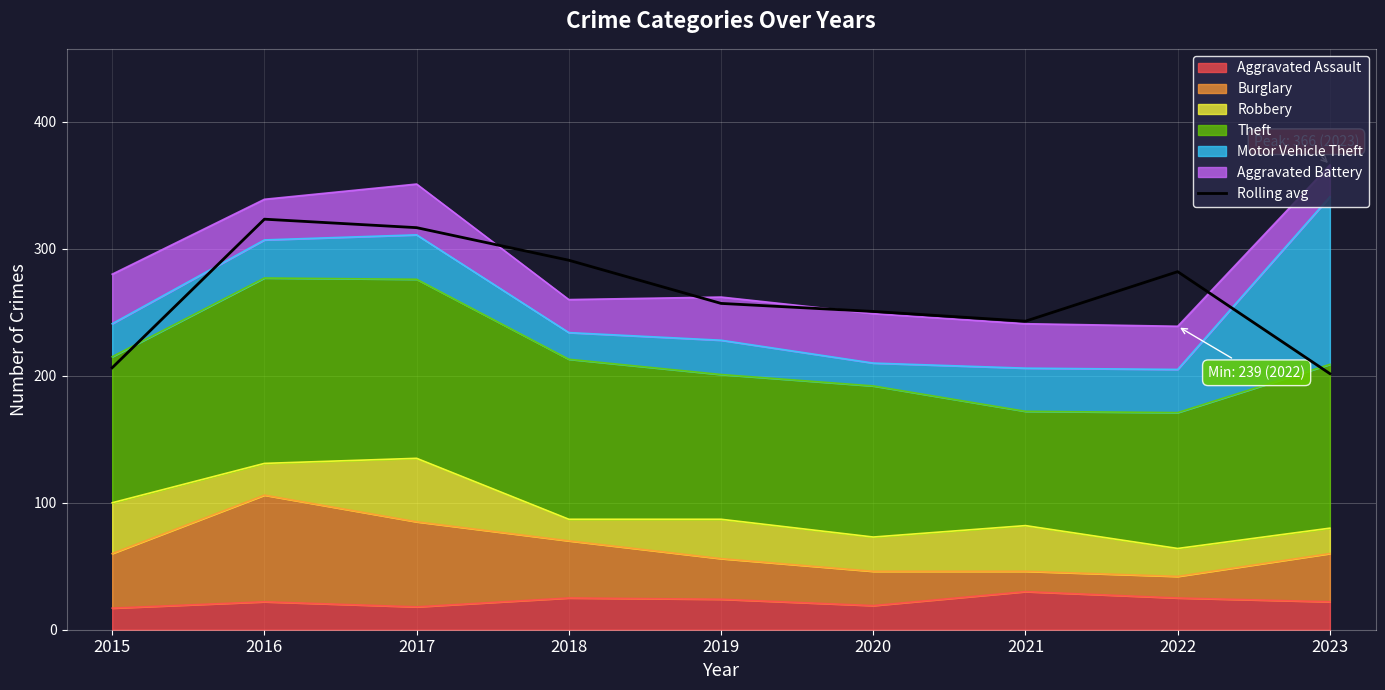

Between 2023 and 2016, which is larger?

2016